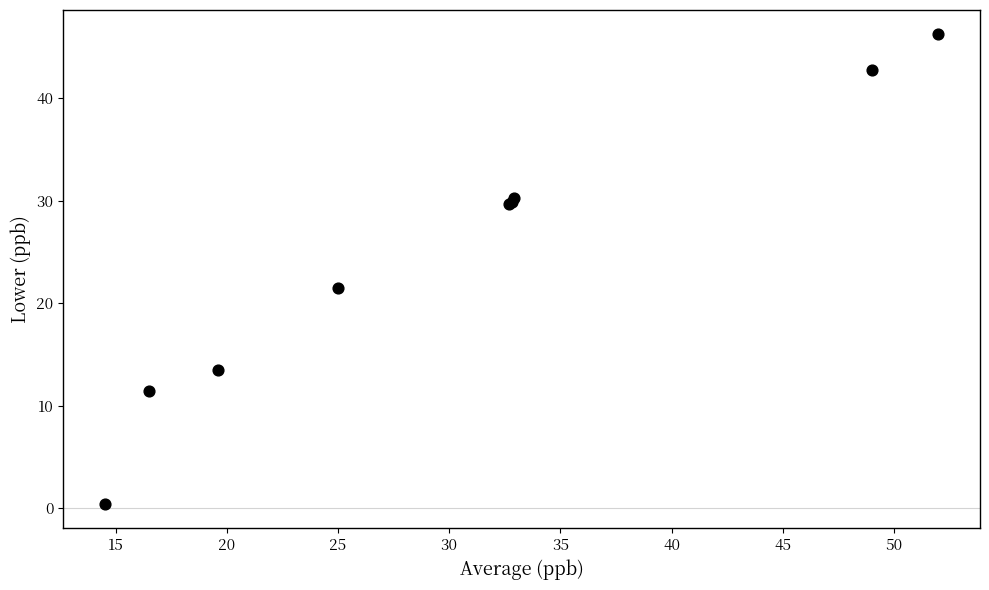

What Y value in the scatter plot is closest to 23?

21.5